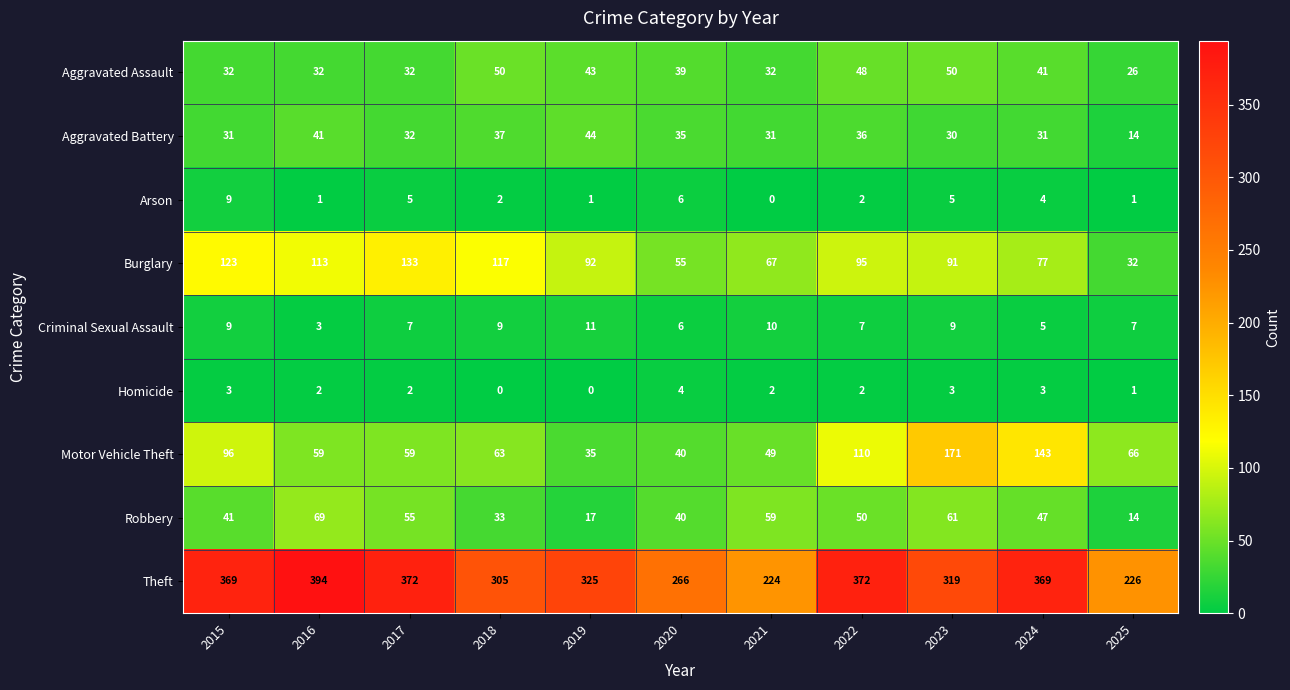

What is the sum of all Arson values?

36